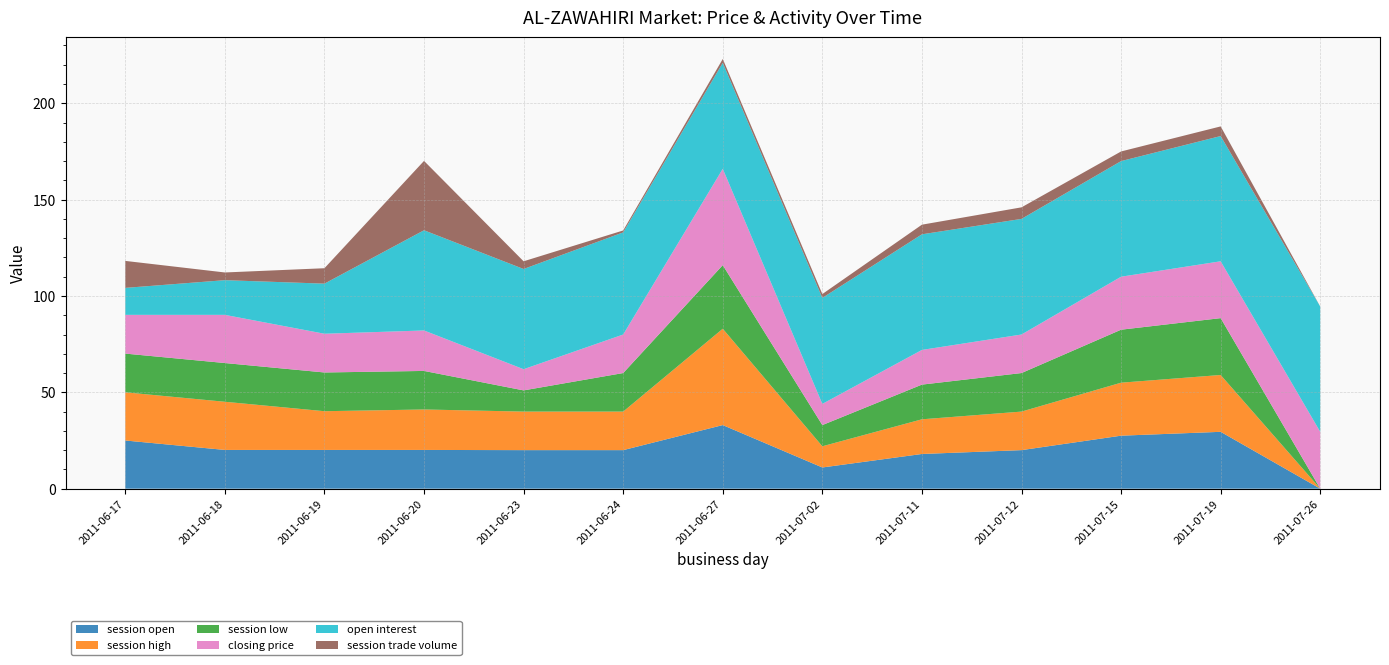

Reading left to right, what are all the values shown in this chart?

session open: 2011-06-17=25.0	2011-06-18=20.1	2011-06-19=20.1	2011-06-20=20.1	2011-06-23=20.0	2011-06-24=20.0	2011-06-27=33.0	2011-07-02=11.0	2011-07-11=18.0	2011-07-12=20.0	2011-07-15=27.5	2011-07-19=29.5	2011-07-26=0.0
session high: 2011-06-17=25.0	2011-06-18=25.0	2011-06-19=20.1	2011-06-20=21.0	2011-06-23=20.0	2011-06-24=20.0	2011-06-27=50.0	2011-07-02=11.0	2011-07-11=18.0	2011-07-12=20.0	2011-07-15=27.5	2011-07-19=29.5	2011-07-26=0.0
session low: 2011-06-17=20.1	2011-06-18=20.1	2011-06-19=20.1	2011-06-20=20.0	2011-06-23=11.0	2011-06-24=20.0	2011-06-27=33.0	2011-07-02=11.0	2011-07-11=18.0	2011-07-12=20.0	2011-07-15=27.5	2011-07-19=29.5	2011-07-26=0.0
closing price: 2011-06-17=20.1	2011-06-18=25.0	2011-06-19=20.1	2011-06-20=21.0	2011-06-23=11.0	2011-06-24=20.0	2011-06-27=50.0	2011-07-02=11.0	2011-07-11=18.0	2011-07-12=20.0	2011-07-15=27.5	2011-07-19=29.5	2011-07-26=29.5
open interest: 2011-06-17=14.0	2011-06-18=18.0	2011-06-19=26.0	2011-06-20=52.0	2011-06-23=52.0	2011-06-24=53.0	2011-06-27=55.0	2011-07-02=55.0	2011-07-11=60.0	2011-07-12=60.0	2011-07-15=60.0	2011-07-19=65.0	2011-07-26=65.0
session trade volume: 2011-06-17=14.0	2011-06-18=4.0	2011-06-19=8.0	2011-06-20=36.0	2011-06-23=4.0	2011-06-24=1.0	2011-06-27=2.0	2011-07-02=2.0	2011-07-11=5.0	2011-07-12=6.0	2011-07-15=5.0	2011-07-19=5.0	2011-07-26=0.0